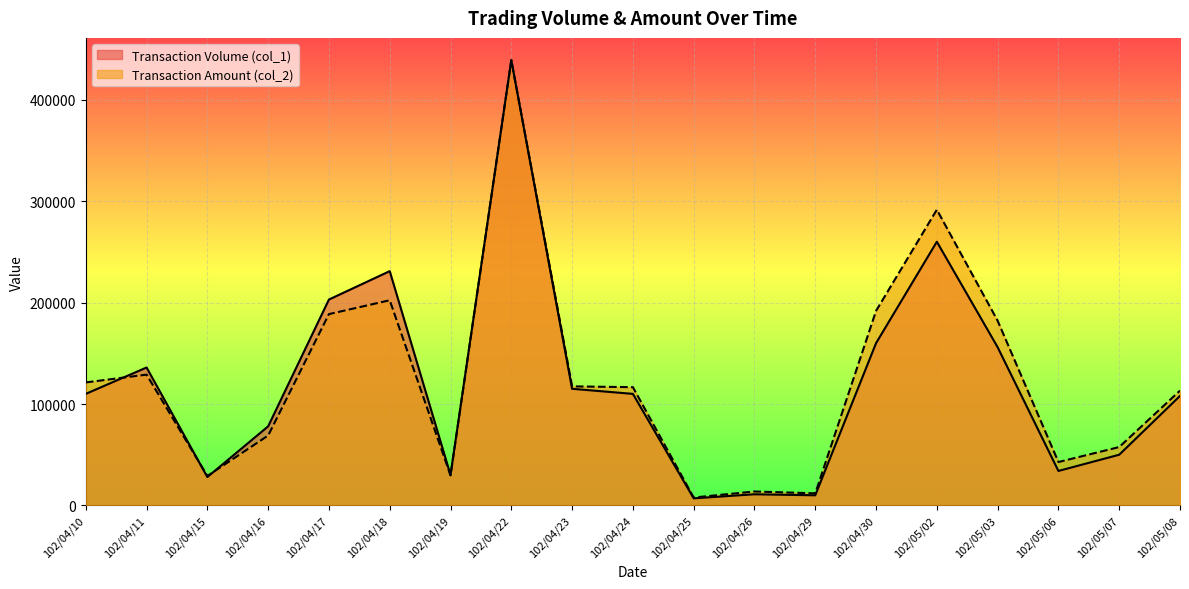

List the series in order of their peak value, highest first.

Transaction Amount (col_2), Transaction Volume (col_1)